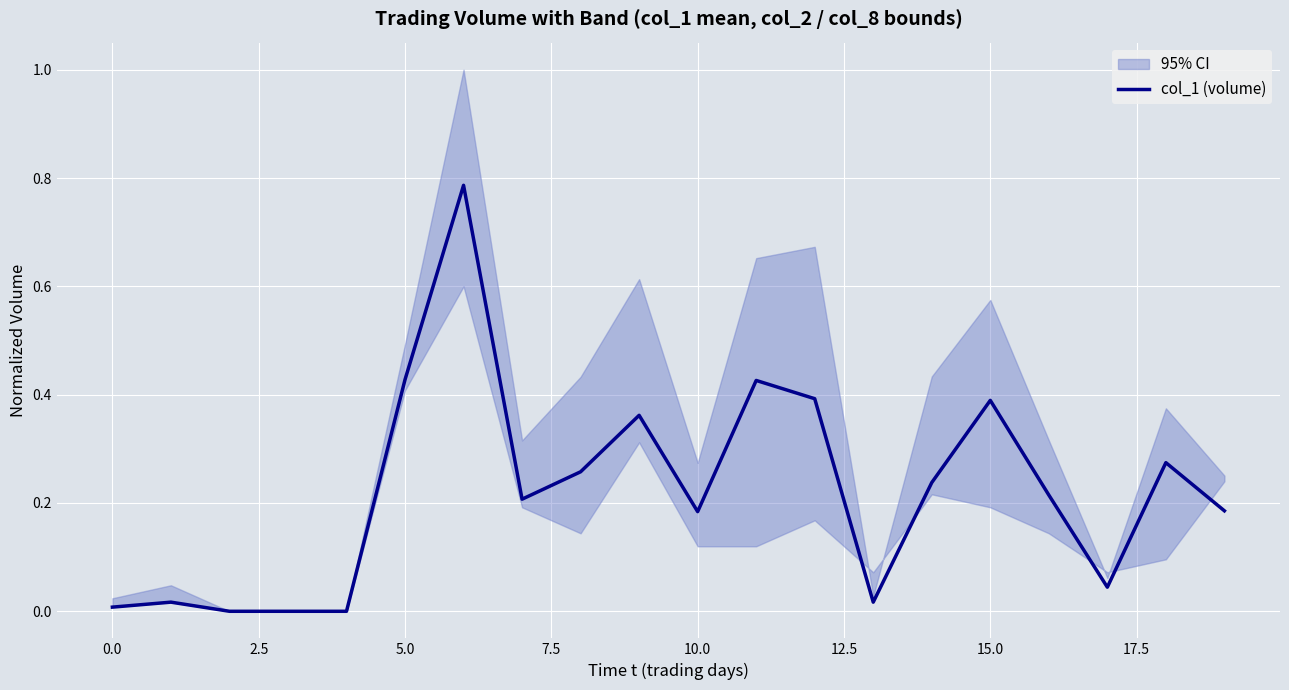

Is it true that col_1 (volume) equals 0.0 at 0.0?

True